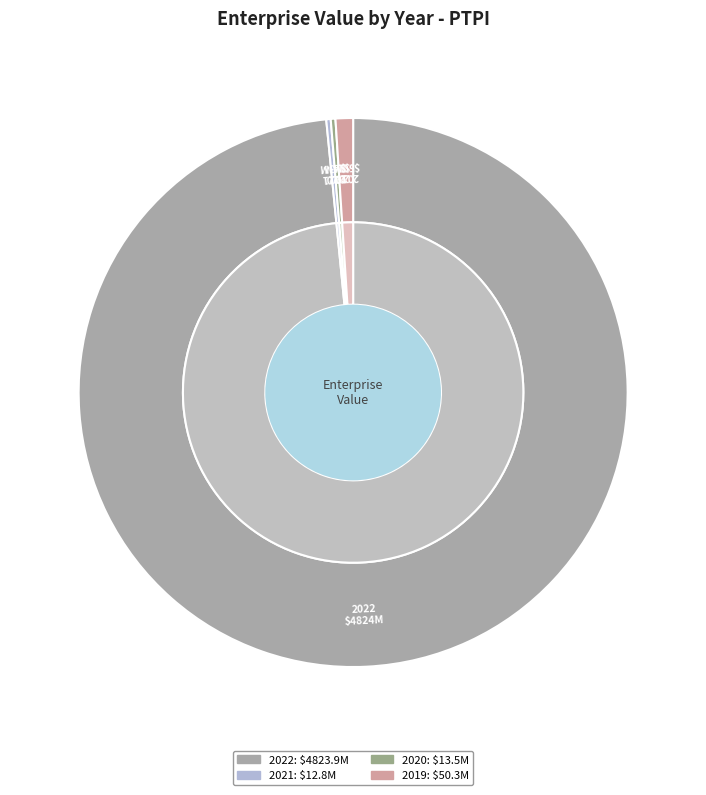

The 2020 slice represents 0% of the pie. True or false?

True